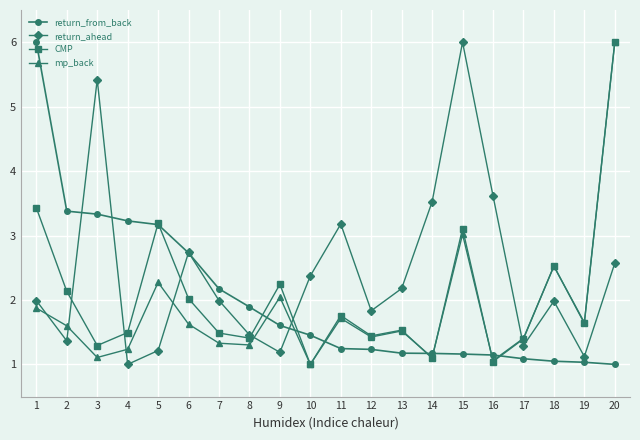

The value of CMP at 1 is 3.4. True or false?

True